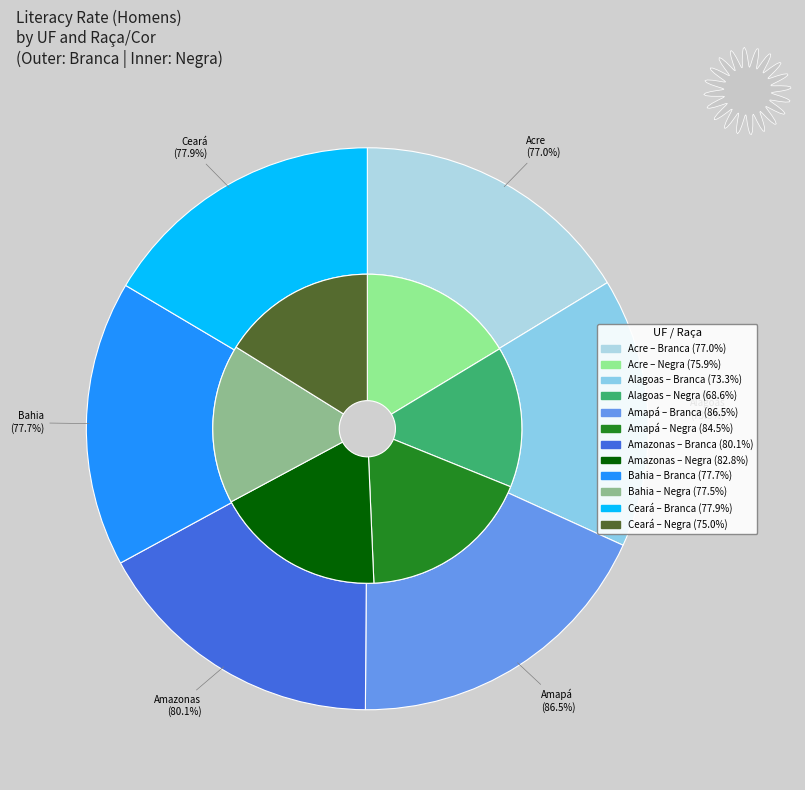

Does Bahia represent more than half of the total?

No